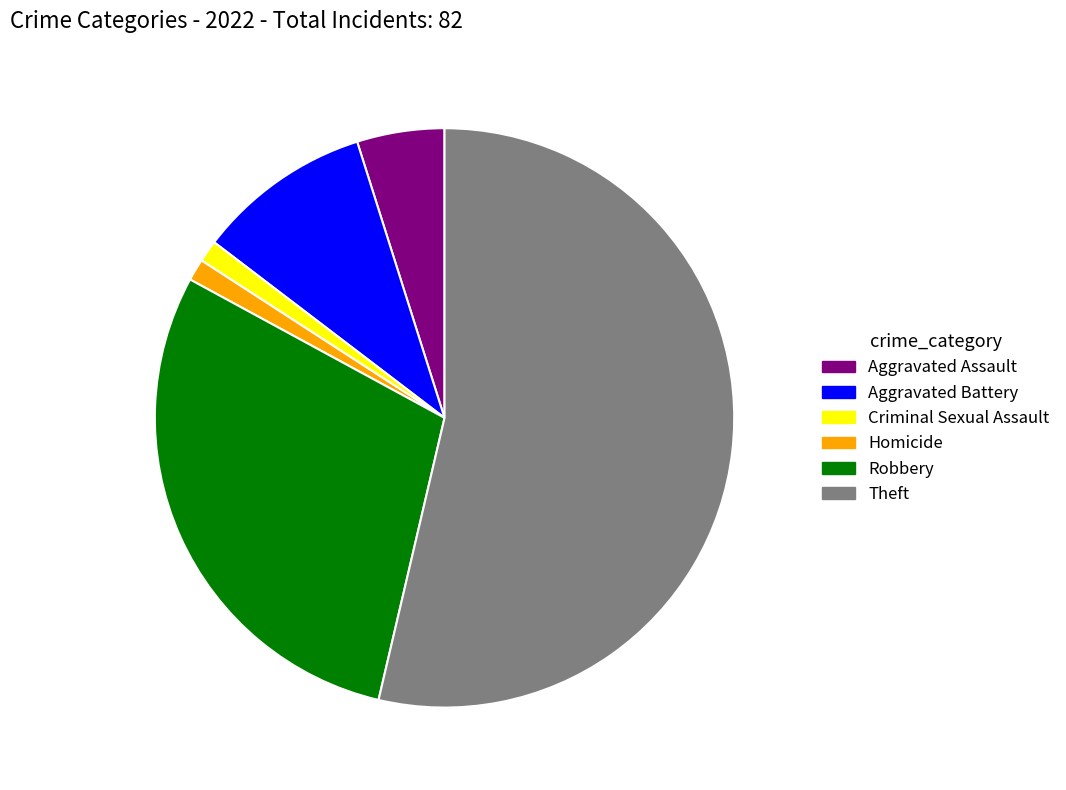

Combined, do Aggravated Assault and Aggravated Battery account for over 50%?

No